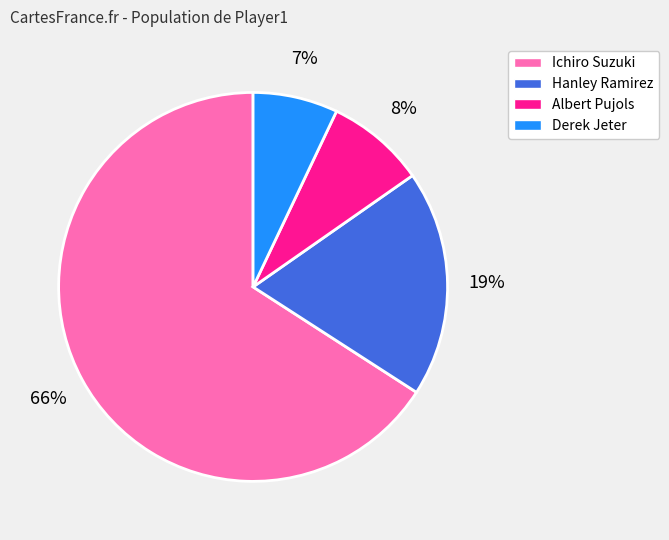

How many slices are in this pie chart?

4